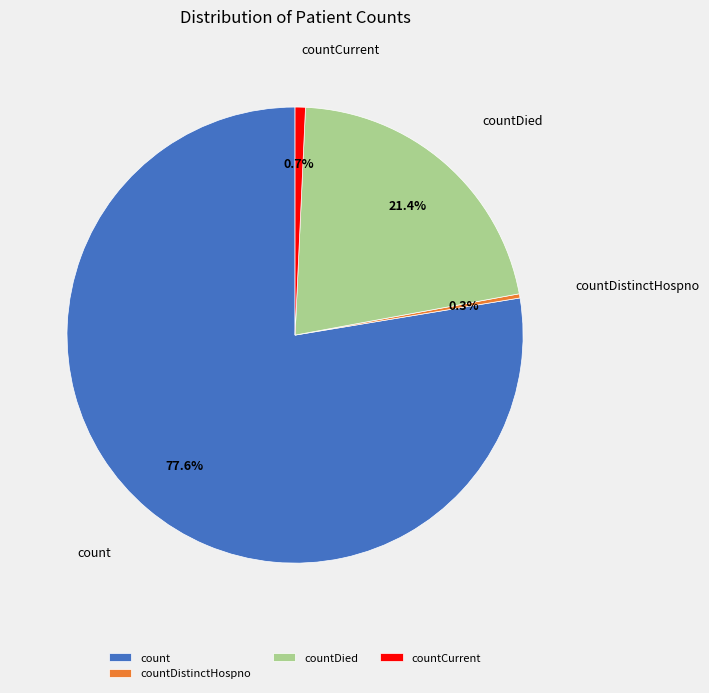

How many segments does this pie chart have?

4